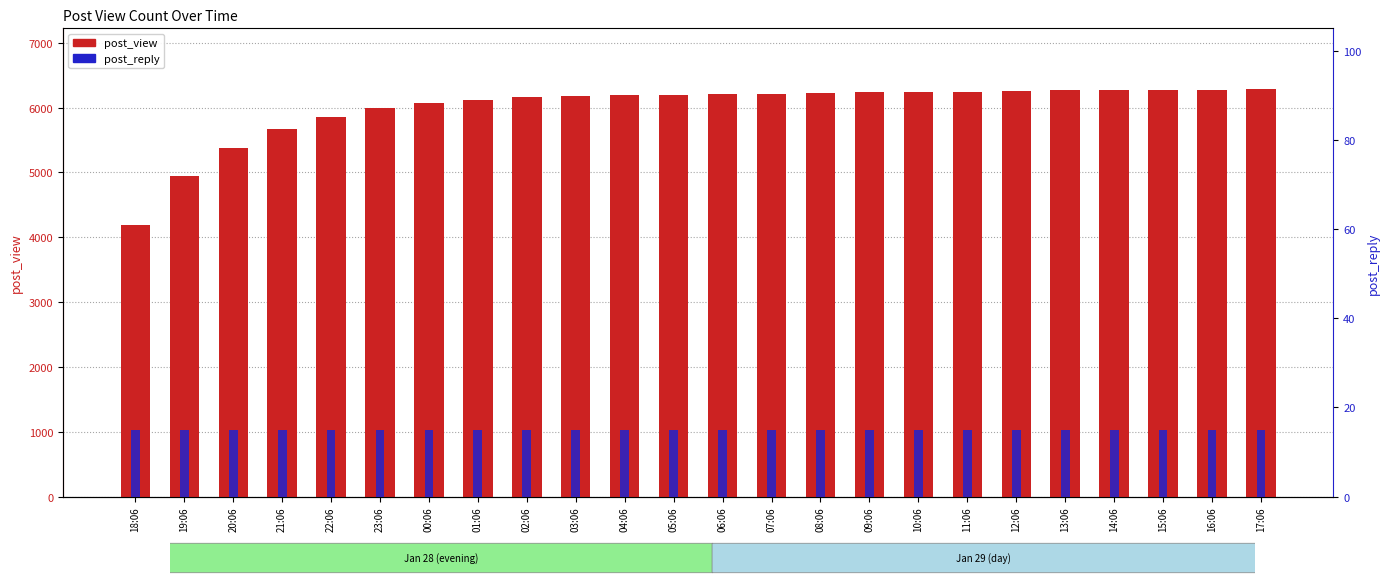

What is the sum of all post_view values?

143935